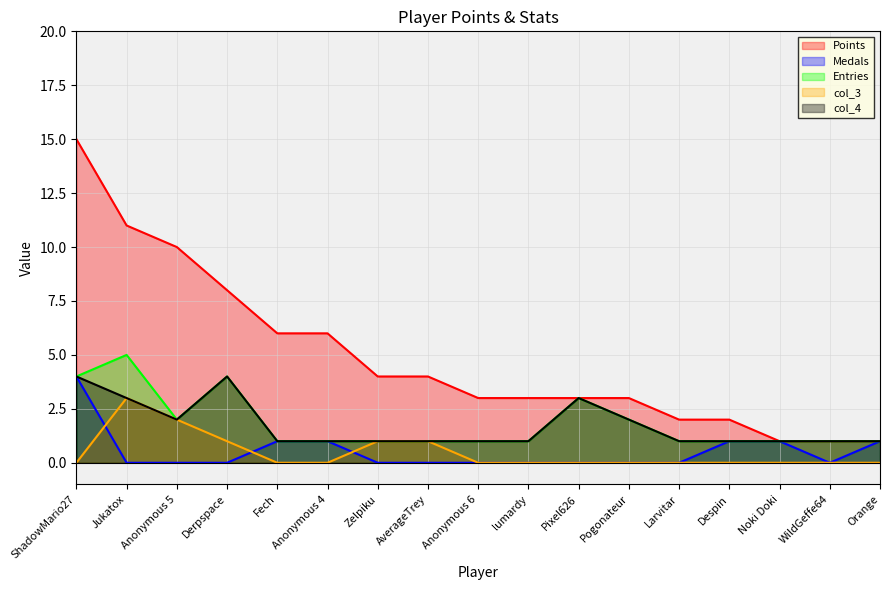

How many distinct data groups are displayed?

5